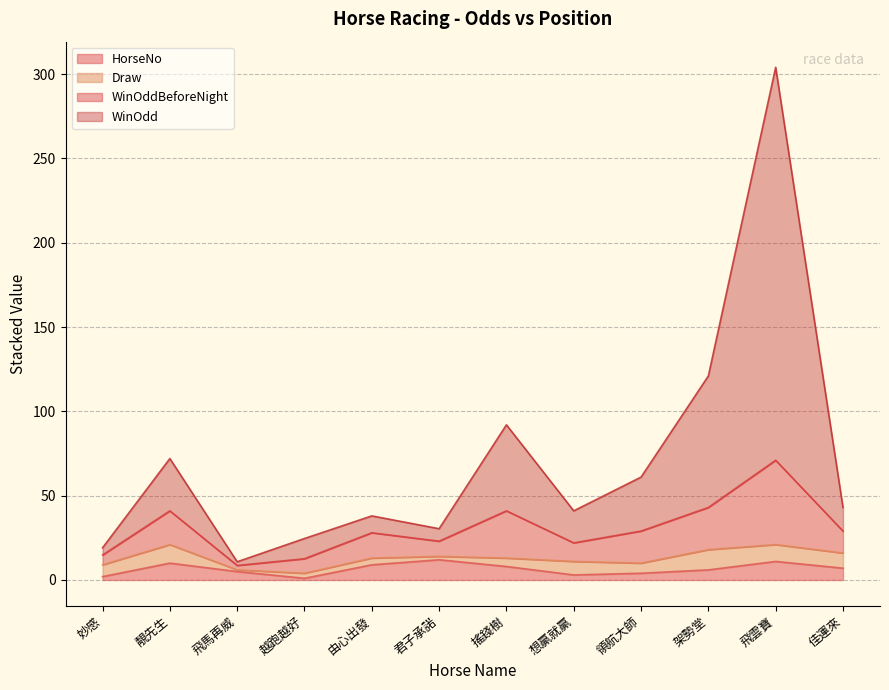

What is the difference between the highest and lowest values at 飛雲寶?

293.0